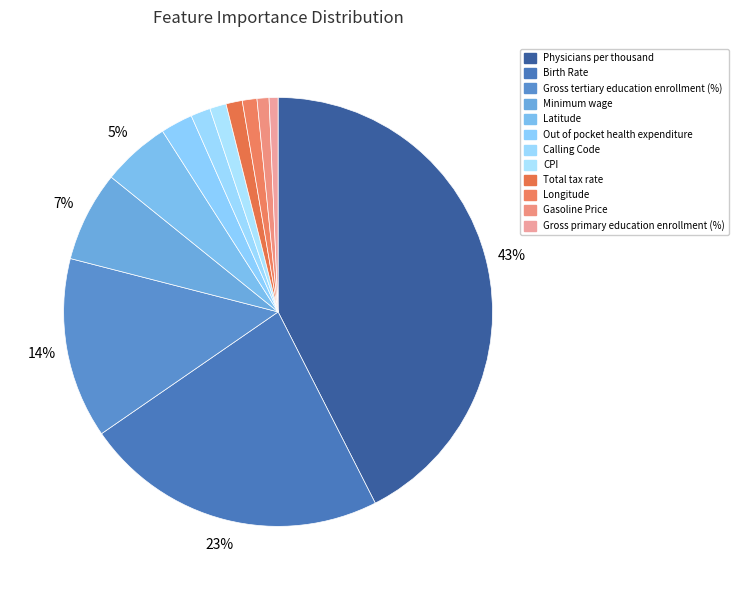

To the nearest percent, what is the combined percentage of CPI and Minimum wage?

8%